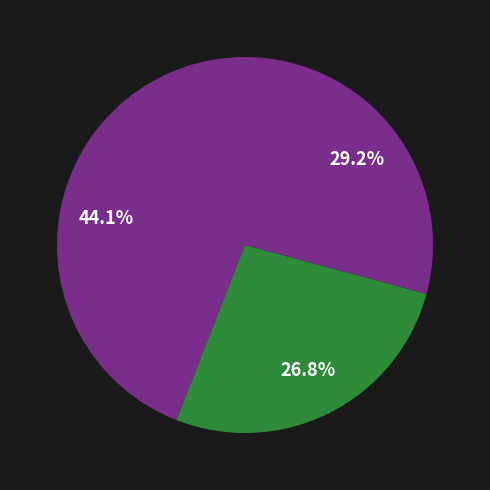

Is there any slice that represents more than half of the pie?

No